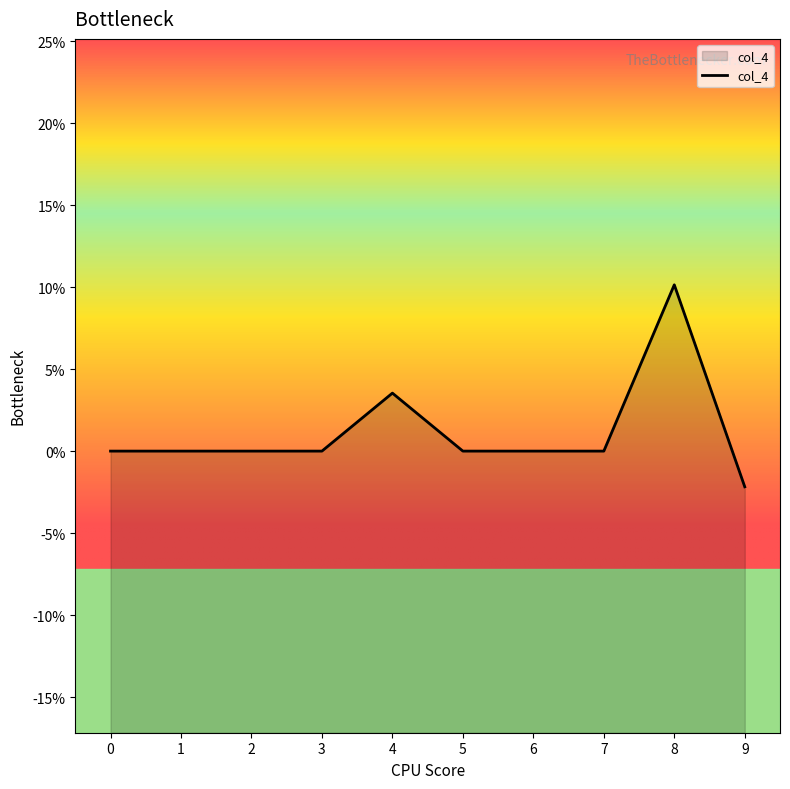

True or false: the data shows 0.1 at 3.

False